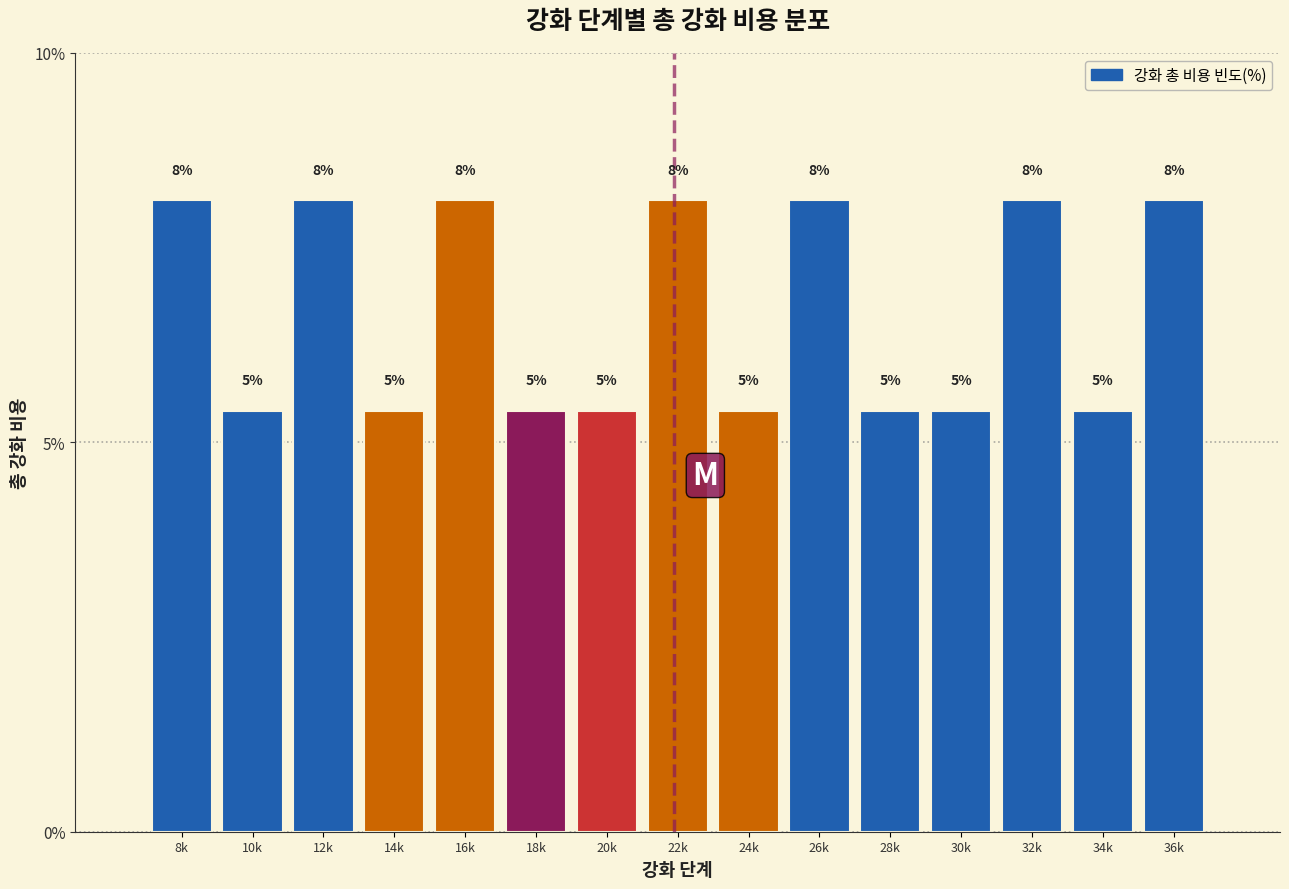

Are the bars horizontal?

No